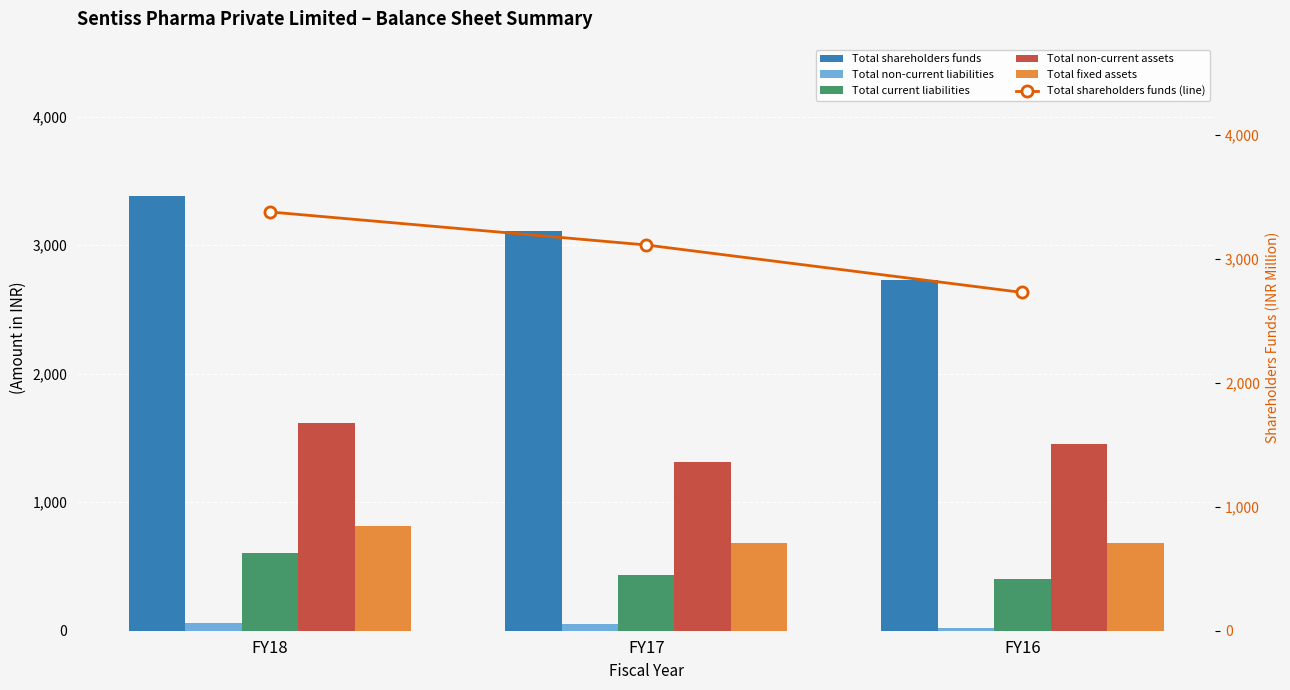

At which label does Total fixed assets reach its minimum?

FY16